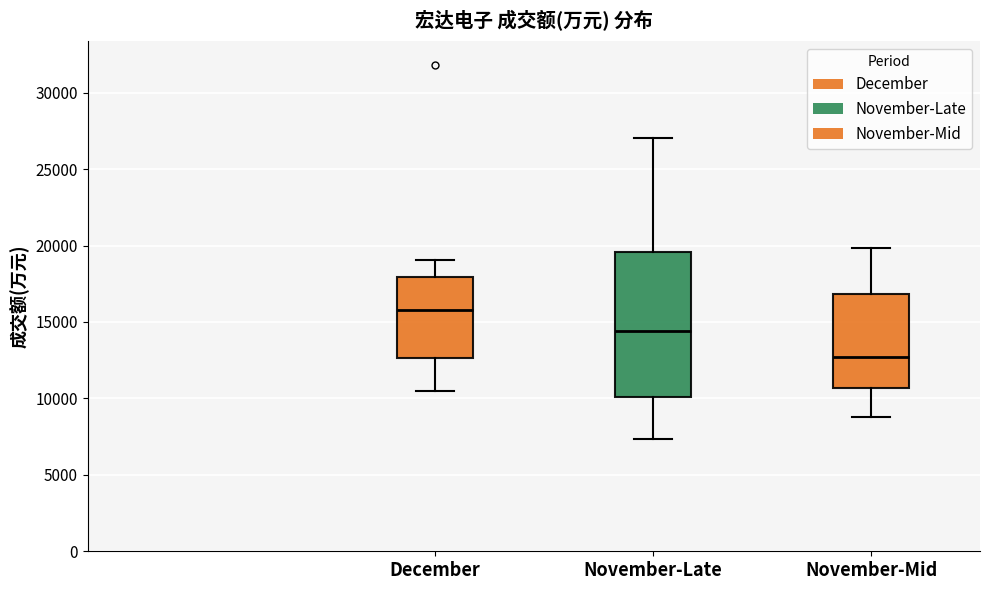

Reading left to right, transcribe this box plot: for each box, give where its median line is, the range the box spans, and where its two whiskers end, as read against the y-axis. The values are not printed on the chart, so give them approximately, as read against the axis.

December: median 16000, box 12500 to 18000, whiskers 10500 to 19000
November-Late: median 14500, box 10000 to 19500, whiskers 7500 to 27000
November-Mid: median 12500, box 10500 to 17000, whiskers 9000 to 20000